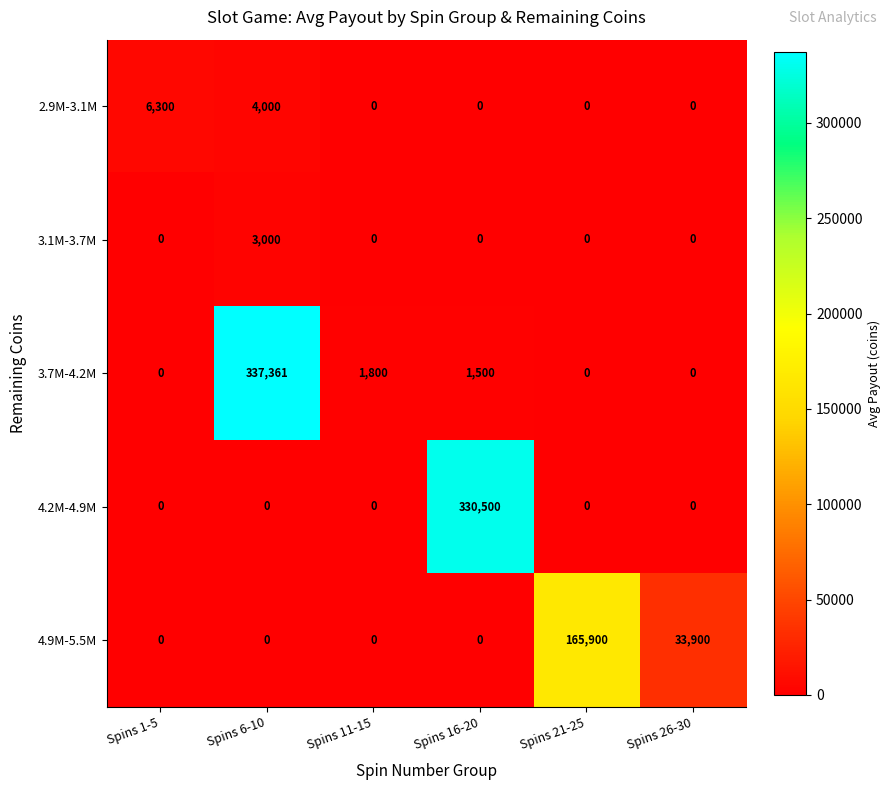

At which category is the sum across all series the highest?

Spins 6-10